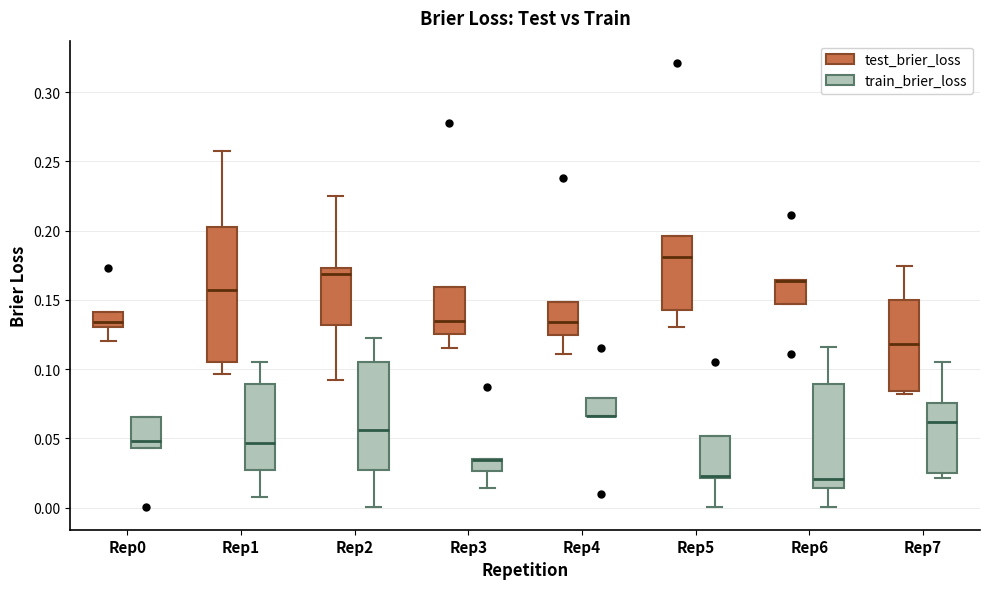

Reading left to right, read every box against the y-axis: the position of its median line, the range the box covers, and the ends of its whiskers. The values are not printed on the chart, so give them approximately, as read against the axis.

Rep0 (test_brier_loss): median 0.135, box 0.130 to 0.140, whiskers 0.120 to 0.140
Rep0 (train_brier_loss): median 0.050, box 0.045 to 0.065, whiskers 0.045 to 0.065
Rep1 (test_brier_loss): median 0.155, box 0.105 to 0.200, whiskers 0.095 to 0.255
Rep1 (train_brier_loss): median 0.045, box 0.025 to 0.090, whiskers 0.005 to 0.105
Rep2 (test_brier_loss): median 0.170, box 0.130 to 0.175, whiskers 0.090 to 0.225
Rep2 (train_brier_loss): median 0.055, box 0.025 to 0.105, whiskers 0.000 to 0.120
Rep3 (test_brier_loss): median 0.135, box 0.125 to 0.160, whiskers 0.115 to 0.160
Rep3 (train_brier_loss): median 0.035 (drawn on the box's upper edge), box 0.025 to 0.035, whiskers 0.015 to 0.035
Rep4 (test_brier_loss): median 0.135, box 0.125 to 0.150, whiskers 0.110 to 0.150
Rep4 (train_brier_loss): median 0.065 (drawn on the box's lower edge), box 0.065 to 0.080, whiskers 0.065 to 0.080
Rep5 (test_brier_loss): median 0.180, box 0.145 to 0.195, whiskers 0.130 to 0.195
Rep5 (train_brier_loss): median 0.025 (drawn on the box's lower edge), box 0.020 to 0.050, whiskers 0.000 to 0.050
Rep6 (test_brier_loss): median 0.165 (drawn on the box's upper edge), box 0.145 to 0.165, whiskers 0.145 to 0.165
Rep6 (train_brier_loss): median 0.020, box 0.015 to 0.090, whiskers 0.000 to 0.115
Rep7 (test_brier_loss): median 0.120, box 0.085 to 0.150, whiskers 0.080 to 0.175
Rep7 (train_brier_loss): median 0.060, box 0.025 to 0.075, whiskers 0.020 to 0.105